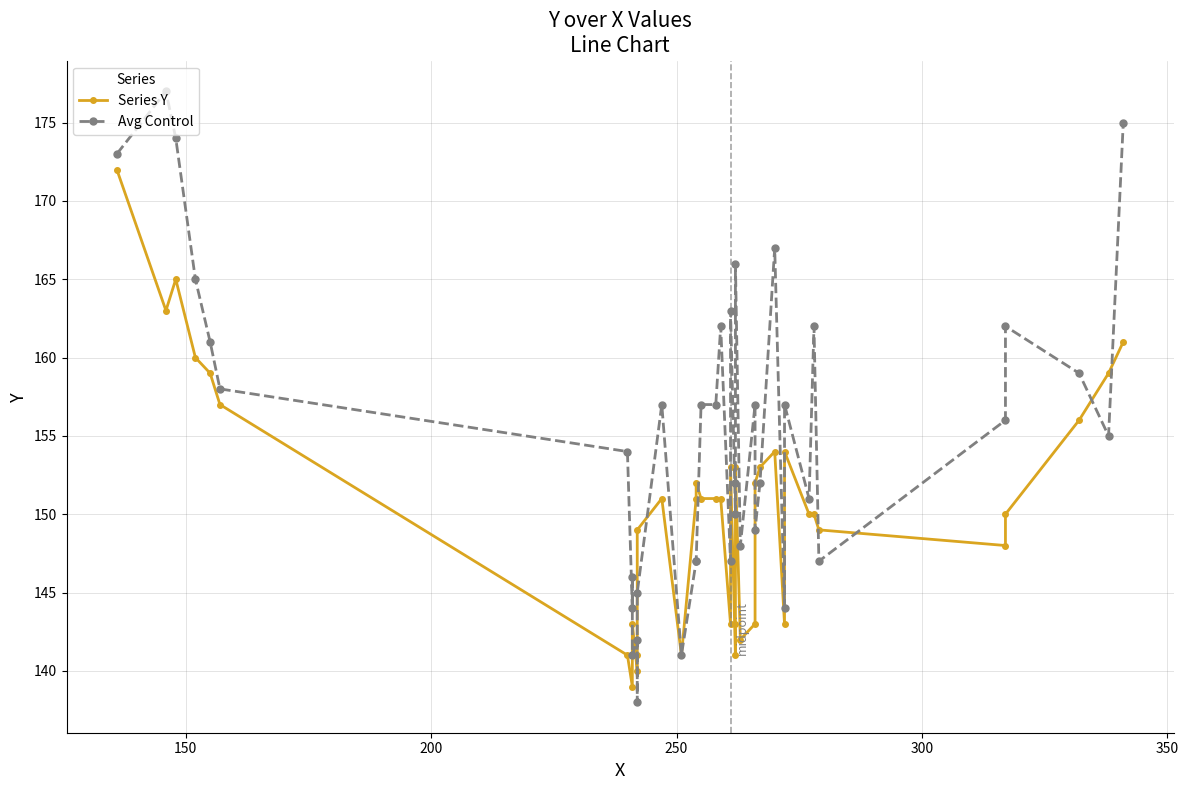

What are all the series names shown in the legend?

Series Y, Avg Control